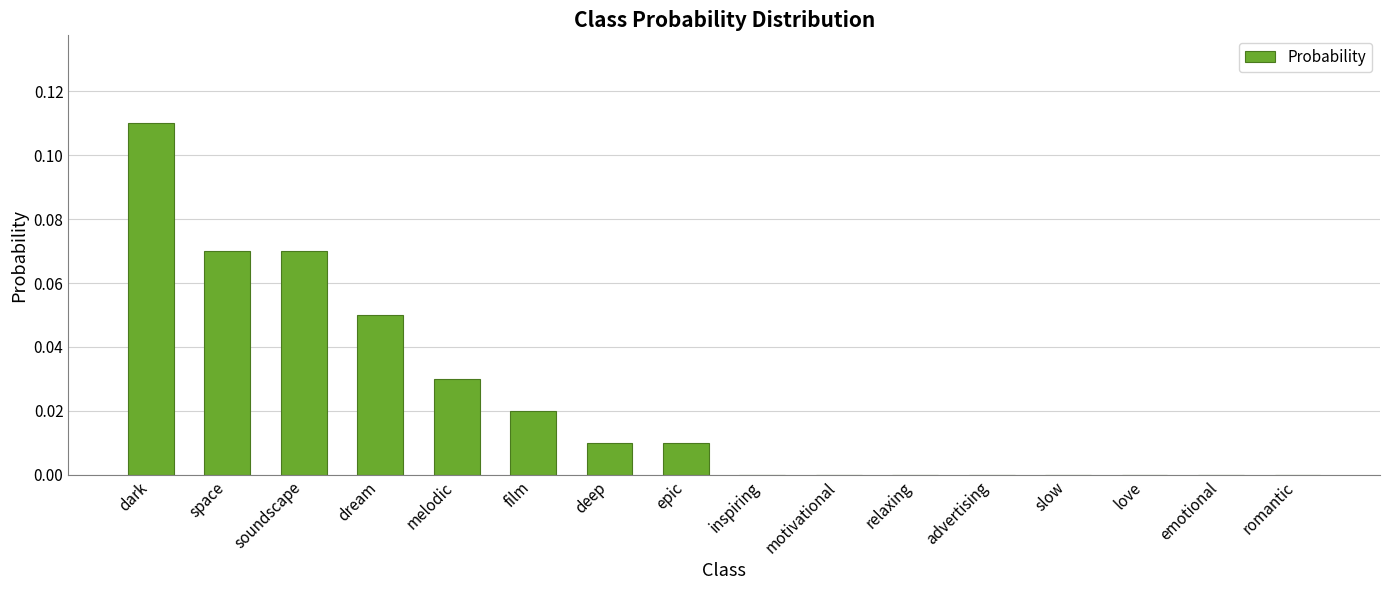

How many categories are shown in the chart?

16